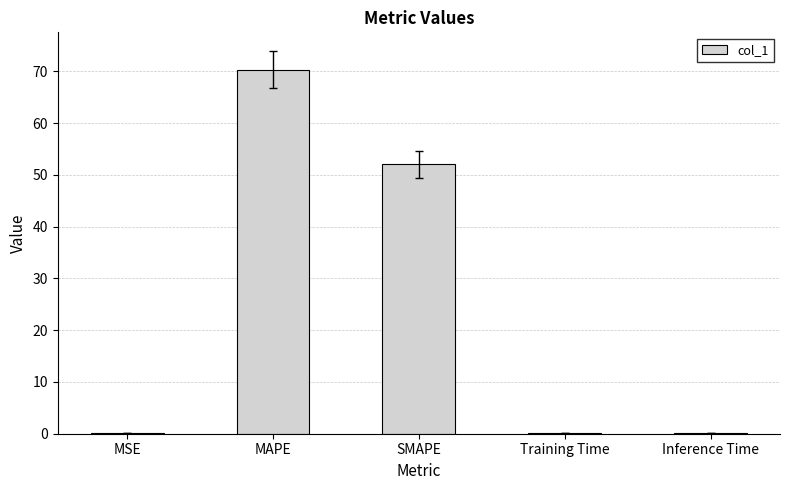

True or false: the data shows 70.3 at MAPE.

True